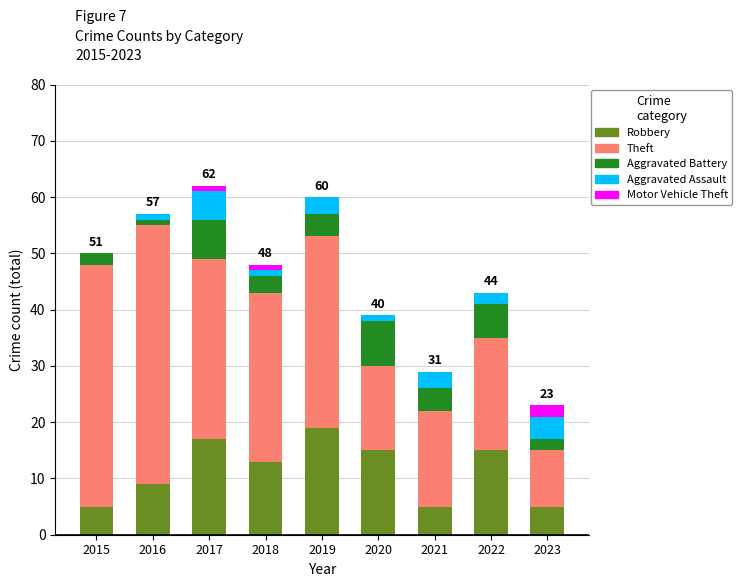

What is the total value across all series at 2015?

50